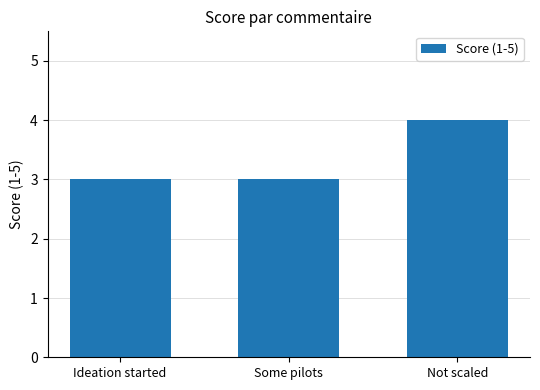

The chart shows a value of 3 at Ideation started. True or false?

True